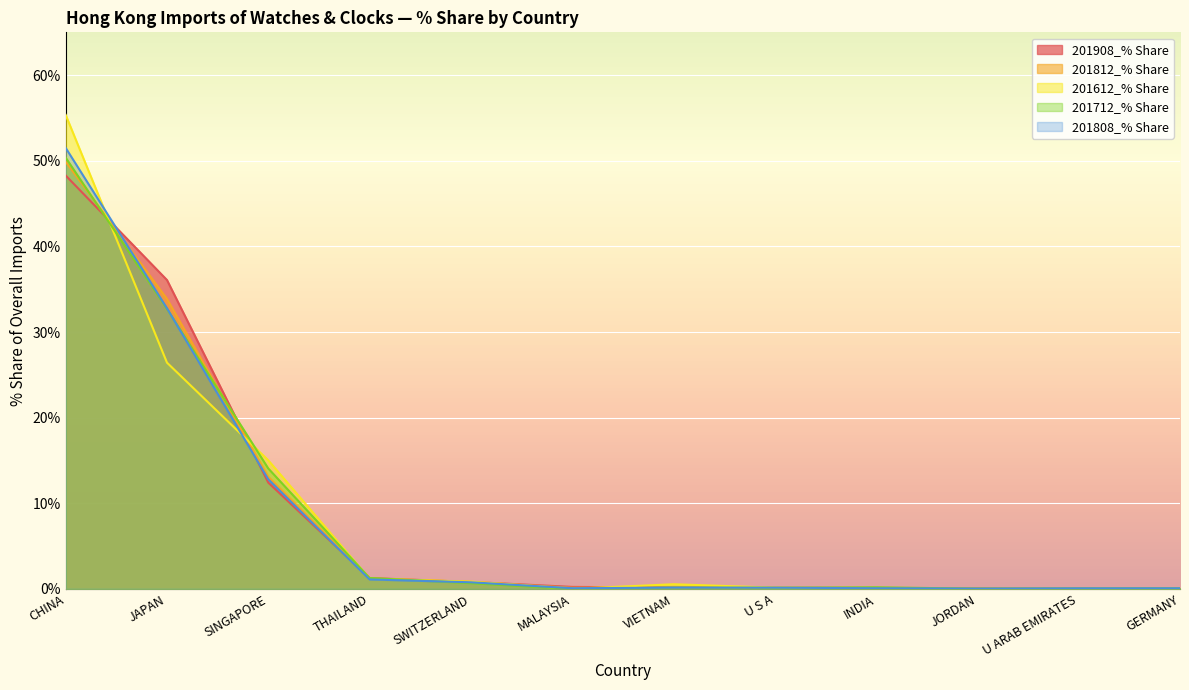

Which series changed the most between SINGAPORE and SWITZERLAND?

201612_% Share